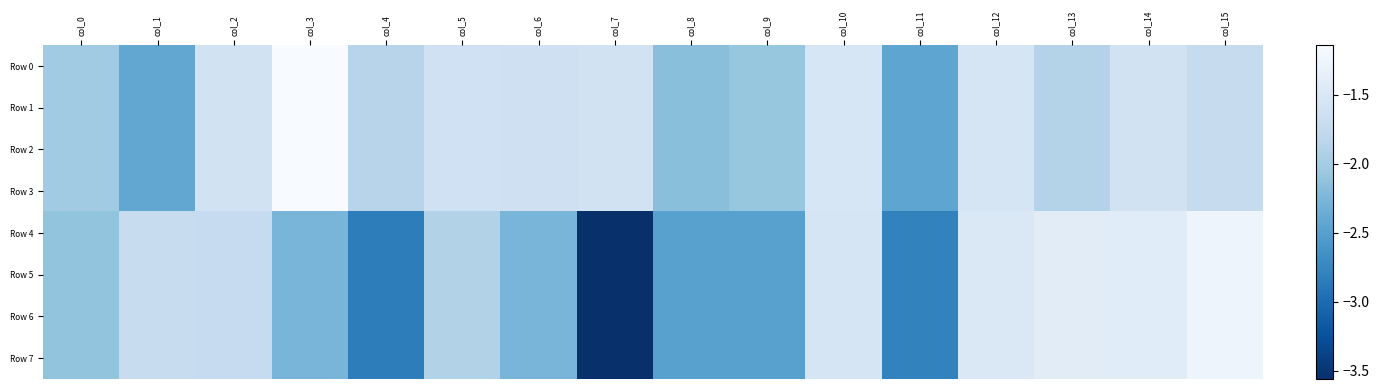

Which has a higher value, col_7 or col_12?

col_12